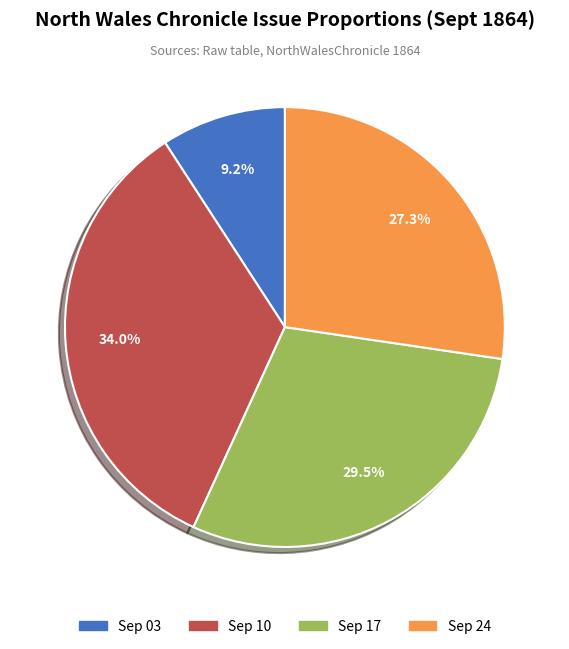

Does any single category account for the majority?

No